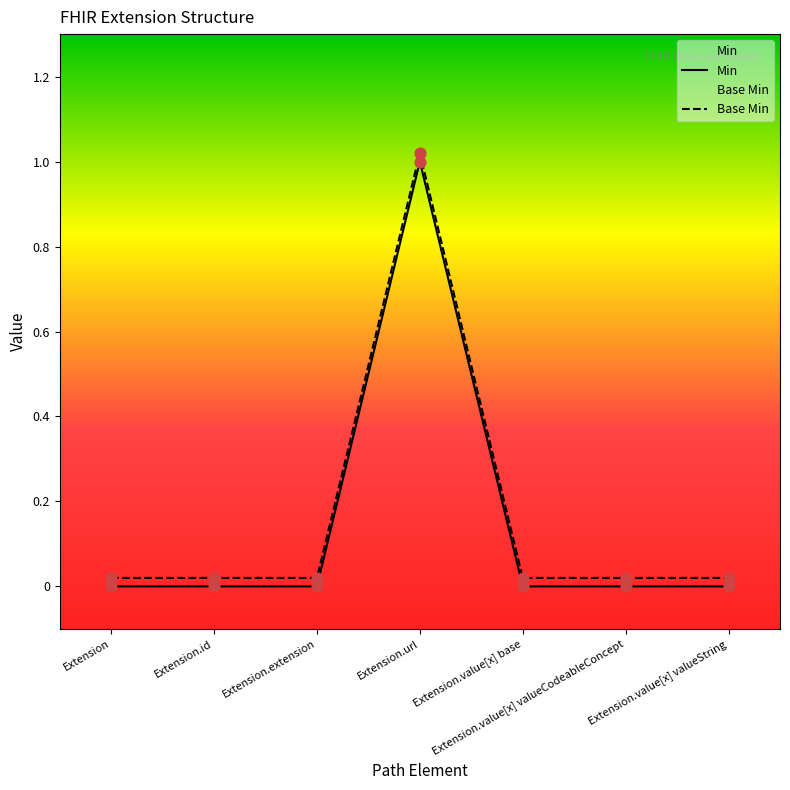

At which category is the sum across all series the highest?

Extension.url